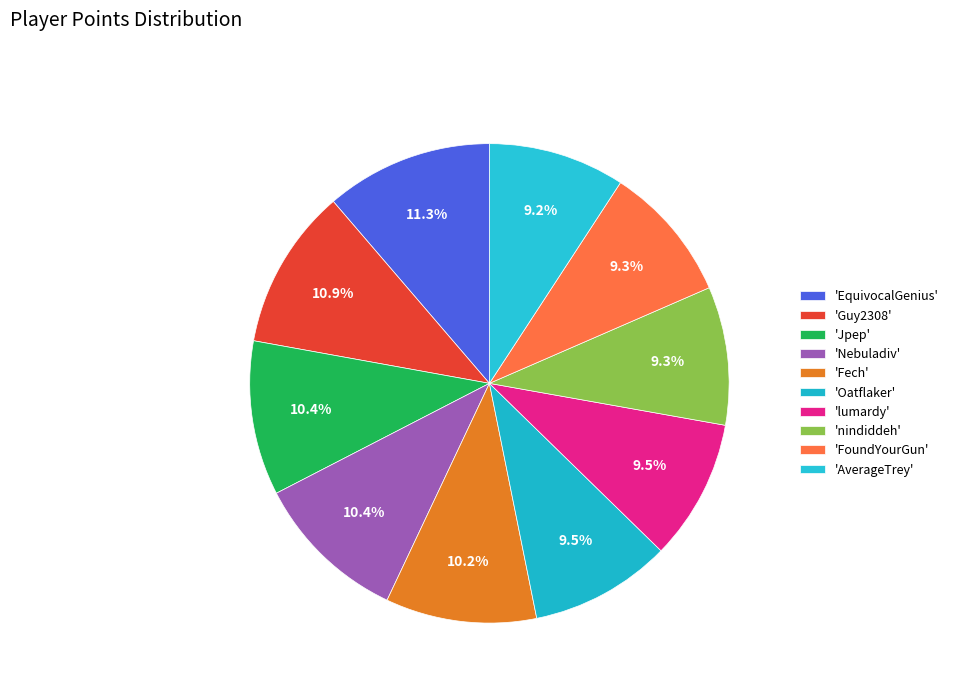

Count the number of slices in the pie.

10